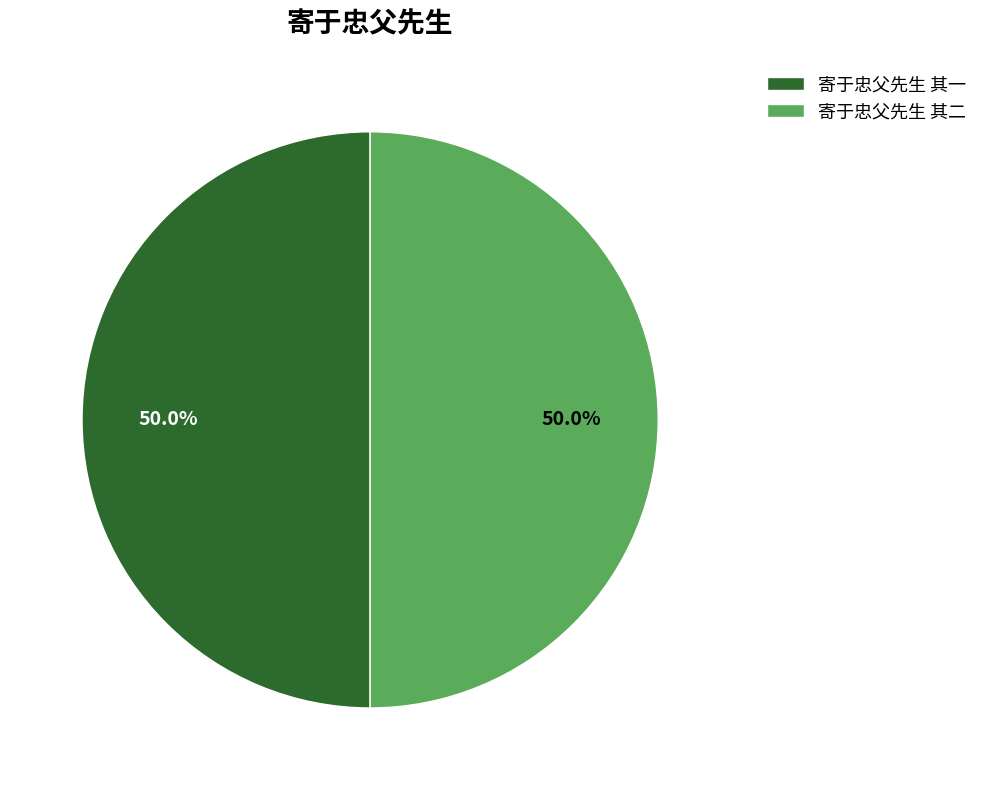

What is the total percentage of 寄于忠父先生 其二 and 寄于忠父先生 其一?

100.0%